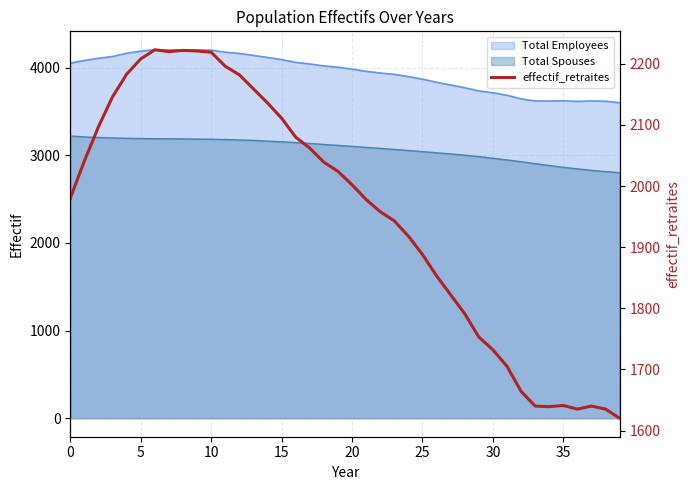

The chart shows a value of 2719 at 20. True or false?

False